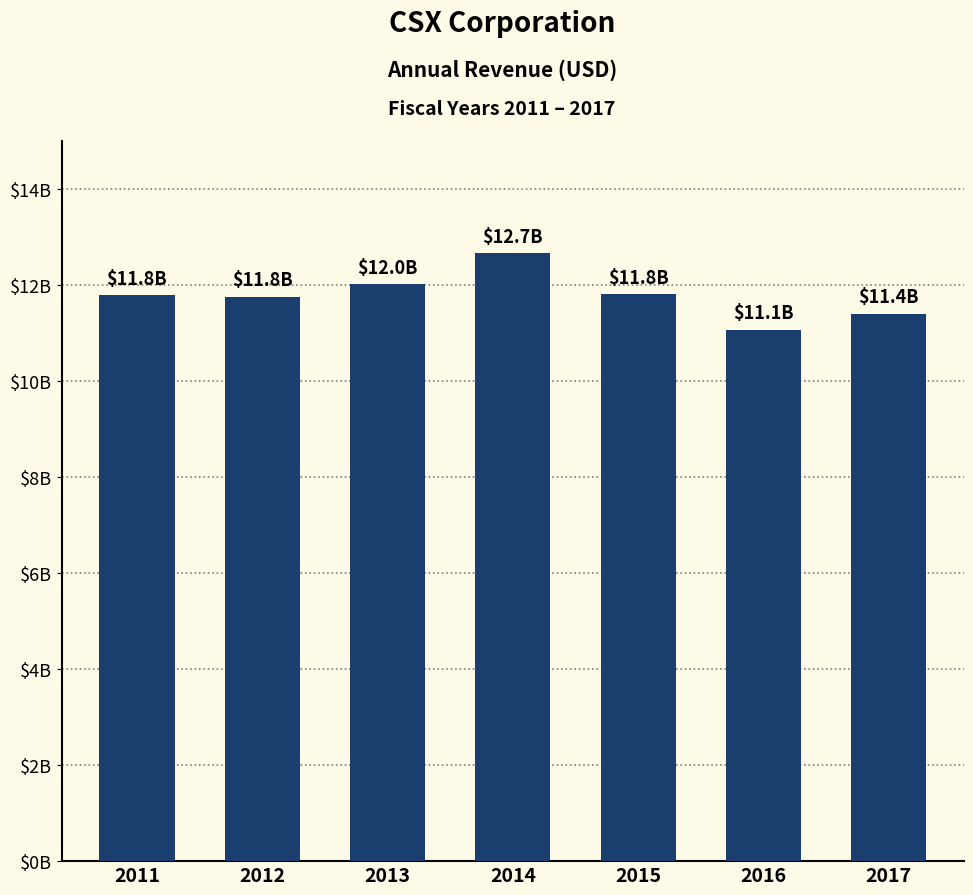

Are the bars horizontal?

No